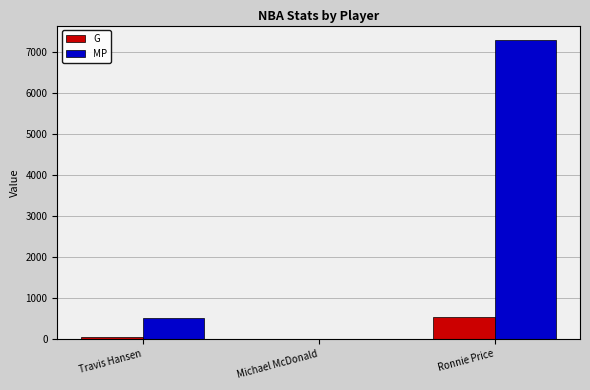

What are all the series names shown in the legend?

G, MP